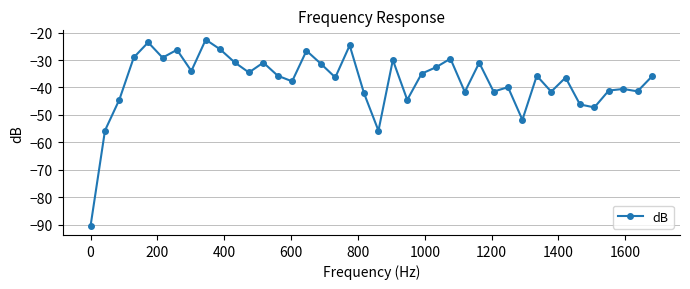

True or false: there are more than 1 points higher than both neighbors.

True